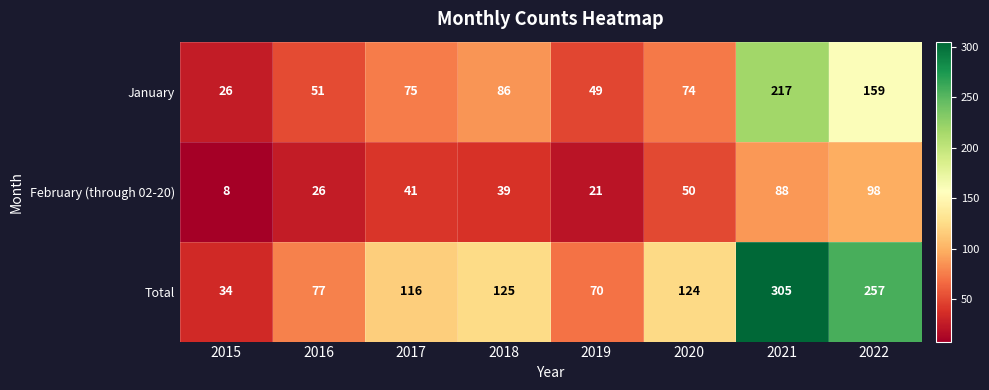

What is the difference between the maximum and second lowest values in the January series?

168